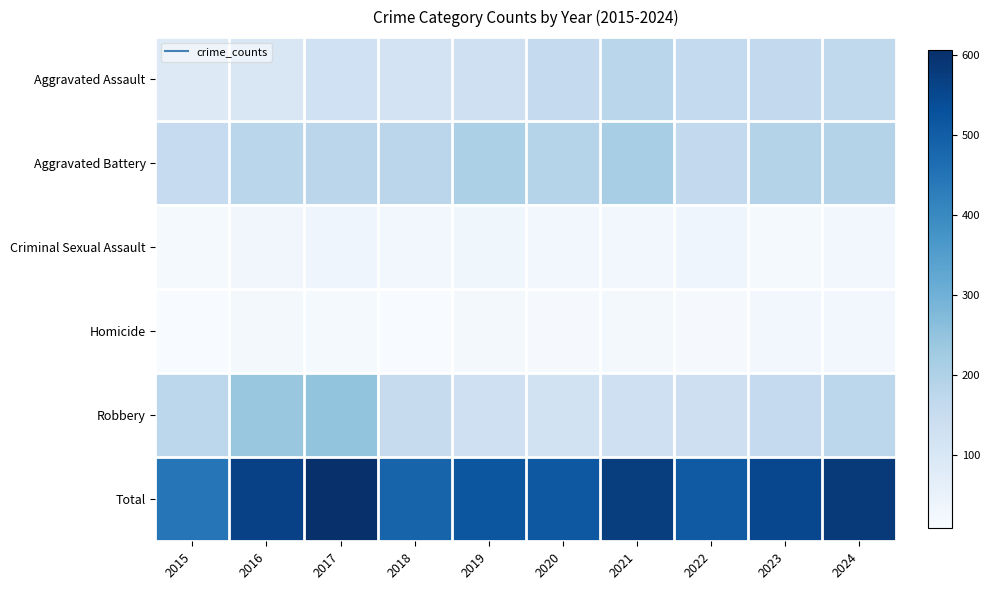

Reading left to right, what are all the values shown in this chart?

Aggravated Assault: 2015=85	2016=99	2017=130	2018=118	2019=131	2020=160	2021=180	2022=162	2023=163	2024=167
Aggravated Battery: 2015=158	2016=181	2017=177	2018=178	2019=205	2020=190	2021=216	2022=164	2023=191	2024=191
Criminal Sexual Assault: 2015=18	2016=29	2017=35	2018=25	2019=31	2020=26	2021=24	2022=33	2023=16	2024=26
Homicide: 2015=9	2016=19	2017=17	2018=10	2019=19	2020=14	2021=22	2022=15	2023=23	2024=26
Robbery: 2015=176	2016=238	2017=247	2018=154	2019=133	2020=123	2021=133	2022=136	2023=159	2024=175
Total: 2015=446	2016=566	2017=606	2018=485	2019=519	2020=513	2021=575	2022=510	2023=552	2024=585